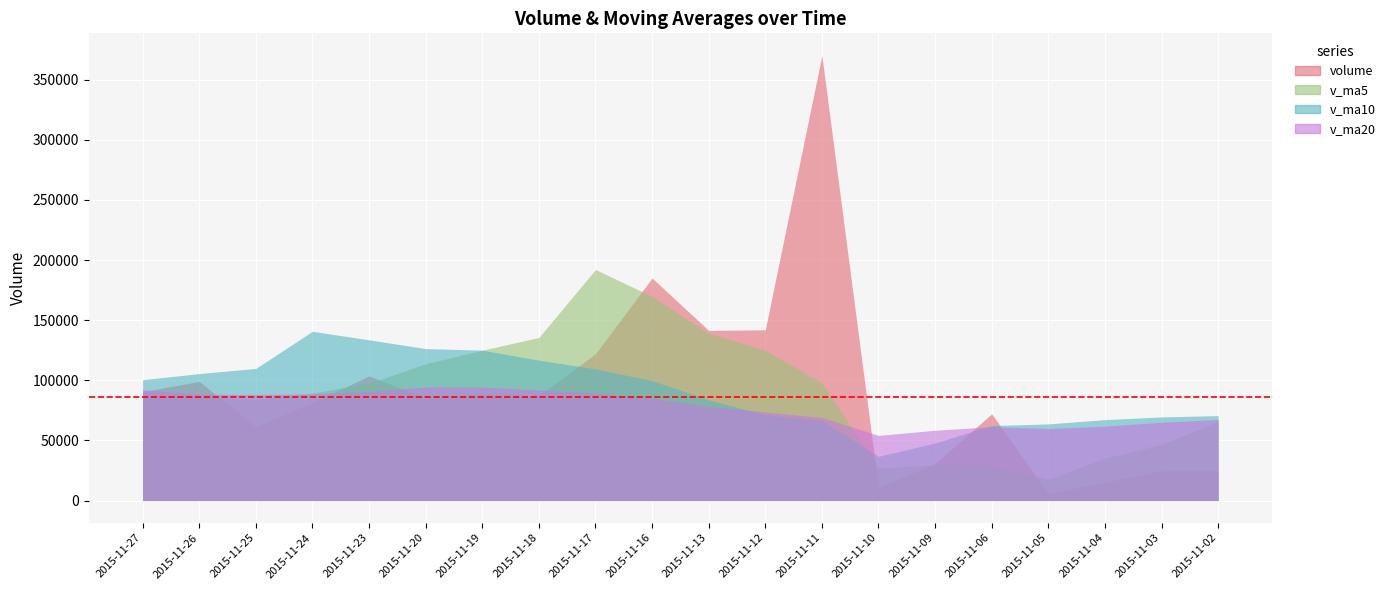

Rank the categories by volume value from highest to lowest.

2015-11-11, 2015-11-16, 2015-11-12, 2015-11-13, 2015-11-17, 2015-11-23, 2015-11-26, 2015-11-27, 2015-11-19, 2015-11-18, 2015-11-20, 2015-11-24, 2015-11-06, 2015-11-25, 2015-11-09, 2015-11-02, 2015-11-03, 2015-11-04, 2015-11-10, 2015-11-05